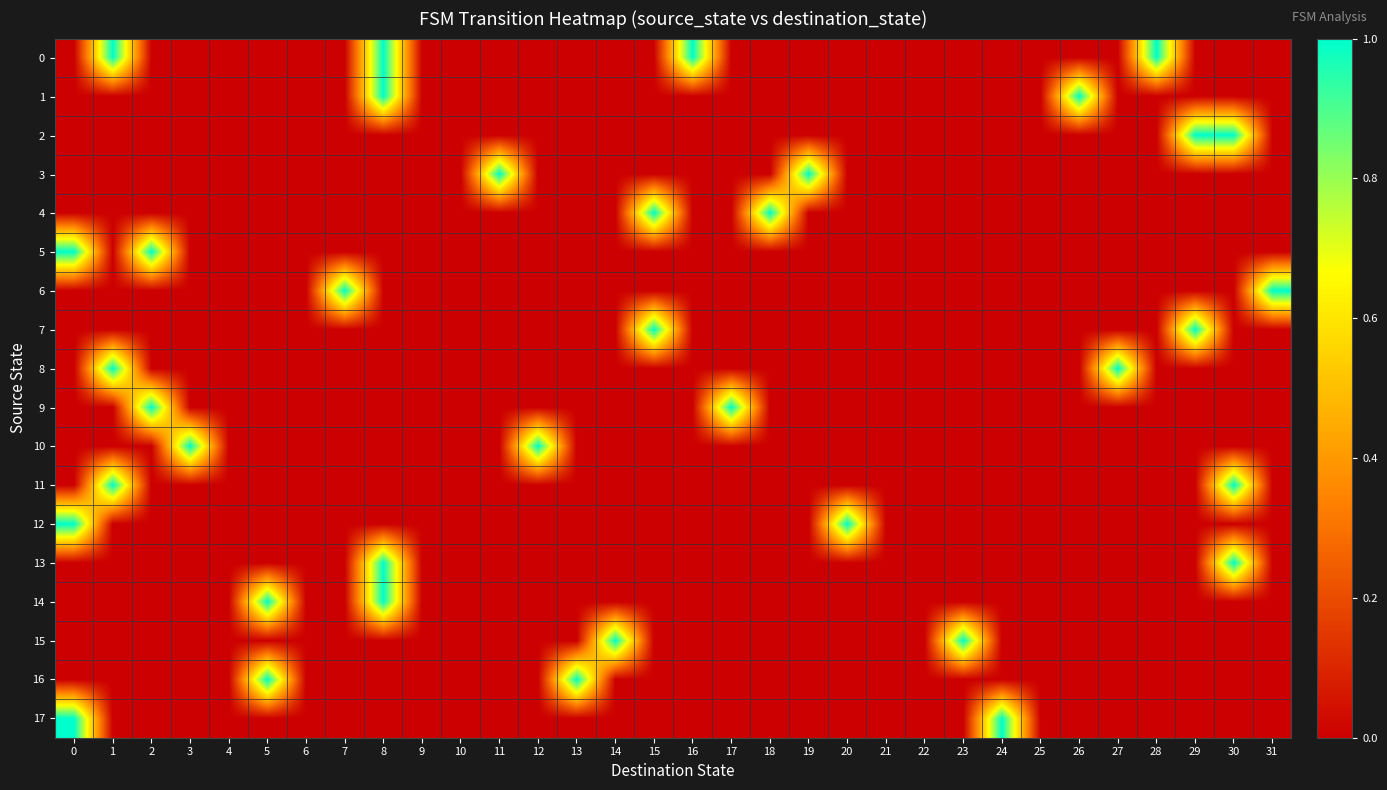

At 14, list the series in order from largest to smallest.

15, 0, 1, 2, 3, 4, 5, 6, 7, 8, 9, 10, 11, 12, 13, 14, 16, 17